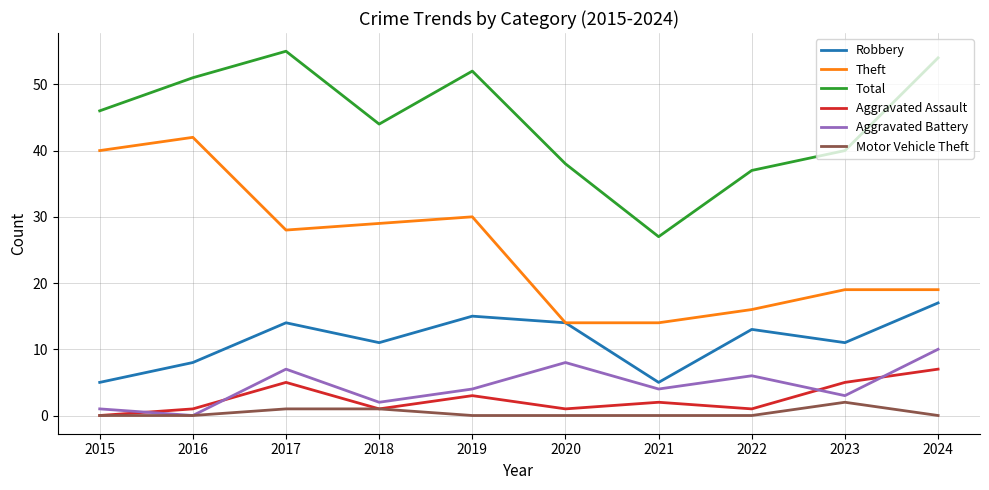

At 2022, list the series in order from largest to smallest.

Total, Theft, Robbery, Aggravated Battery, Aggravated Assault, Motor Vehicle Theft